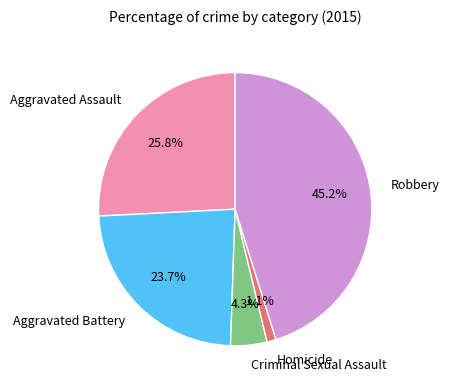

To the nearest percent, what percentage of the pie is Criminal Sexual Assault?

4%